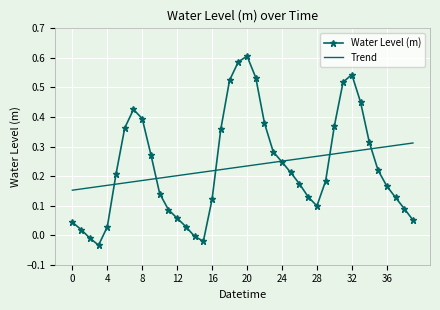

Rank the series by their maximum value, from lowest to highest.

Trend, Water Level (m)